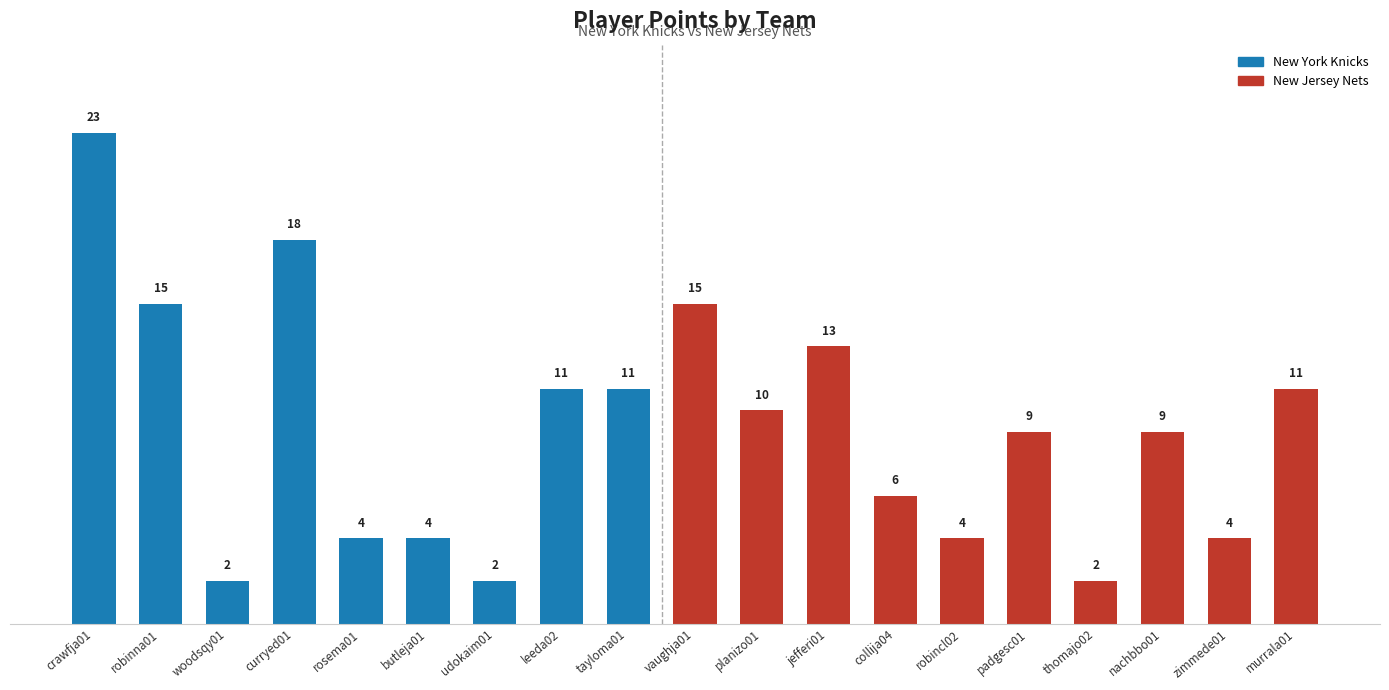

What is the label of the 4th bar from the right?

thomajo02